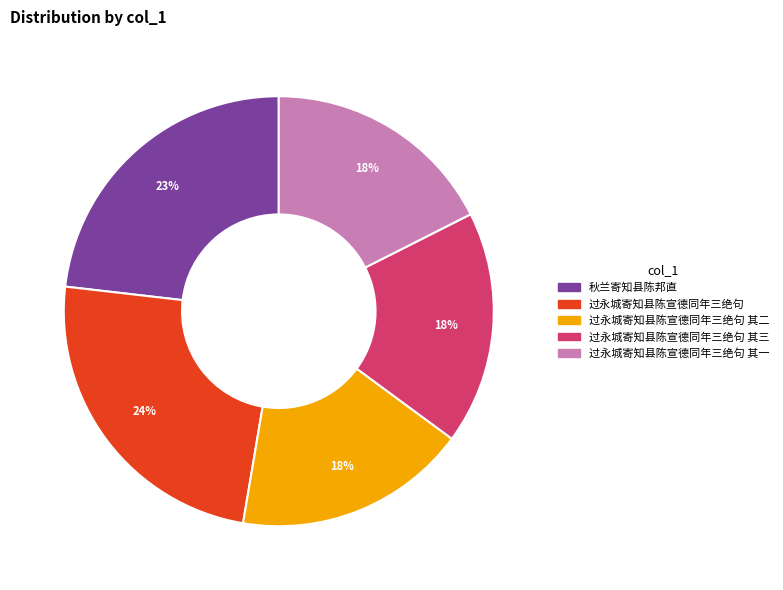

Which has a higher value, 过永城寄知县陈宣德同年三绝句 or 秋兰寄知县陈邦直?

过永城寄知县陈宣德同年三绝句